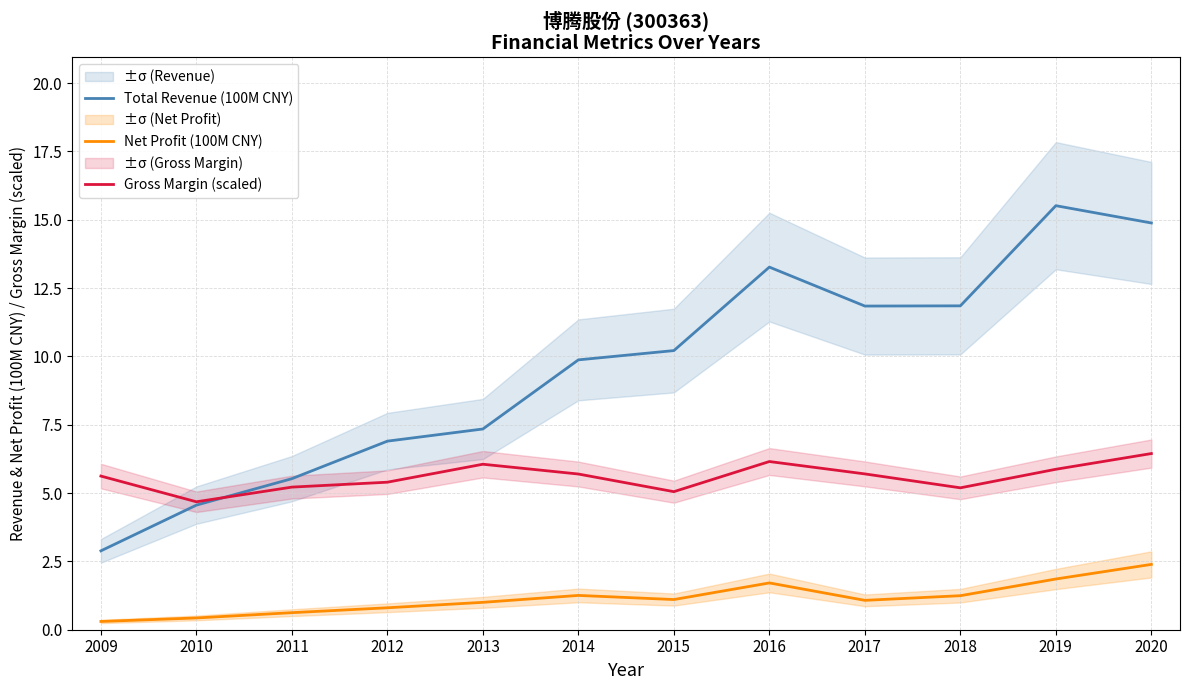

Which series has the largest range (max minus min)?

Total Revenue (100M CNY)